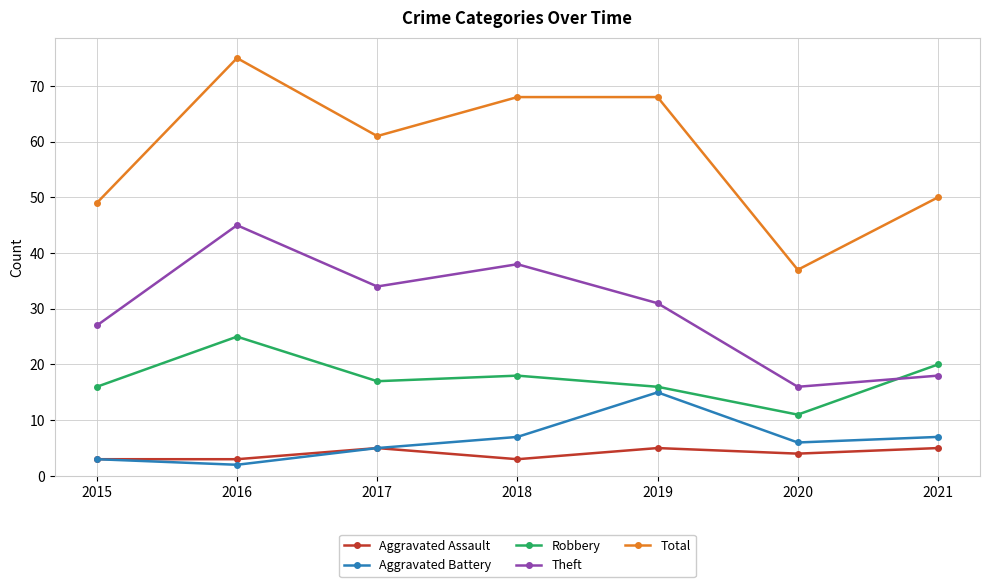

What is the sum of all Theft values?

209